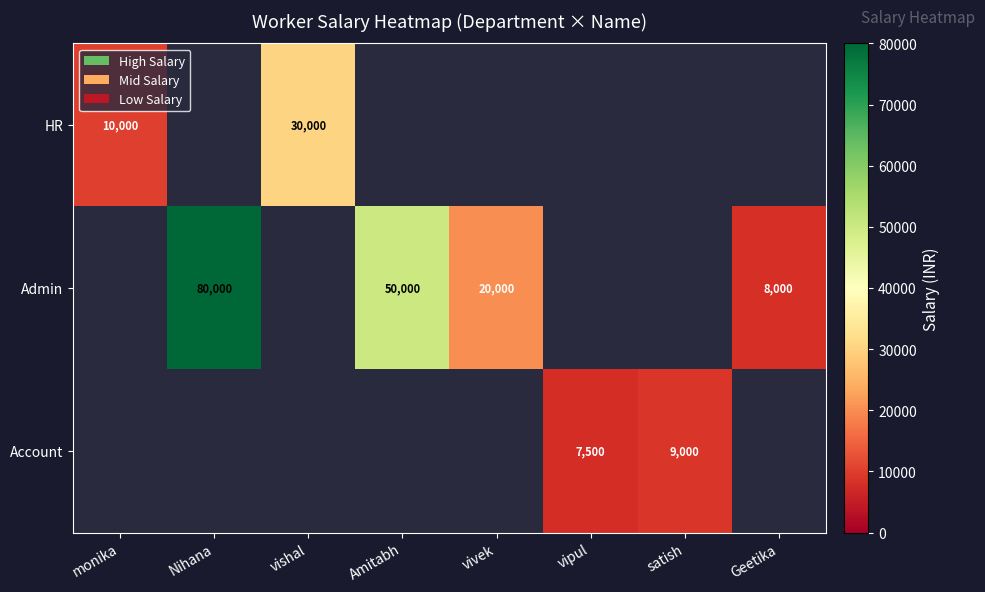

True or false: Admin has a value of 8000 at Geetika.

True